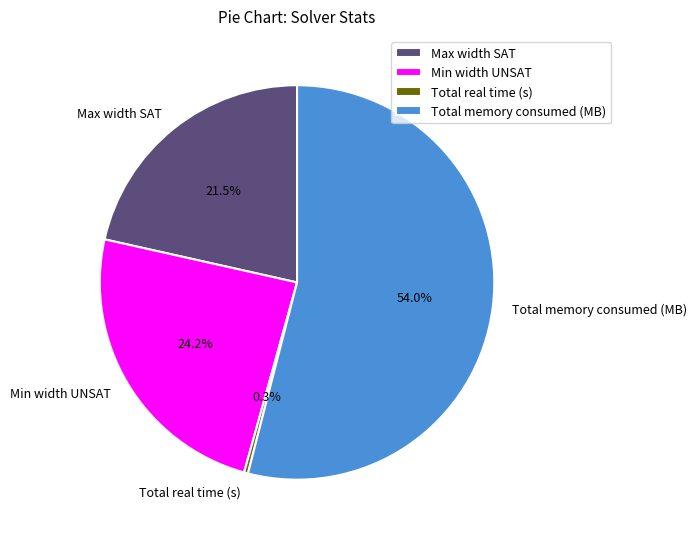

Between Total memory consumed (MB) and Max width SAT, which is larger?

Total memory consumed (MB)